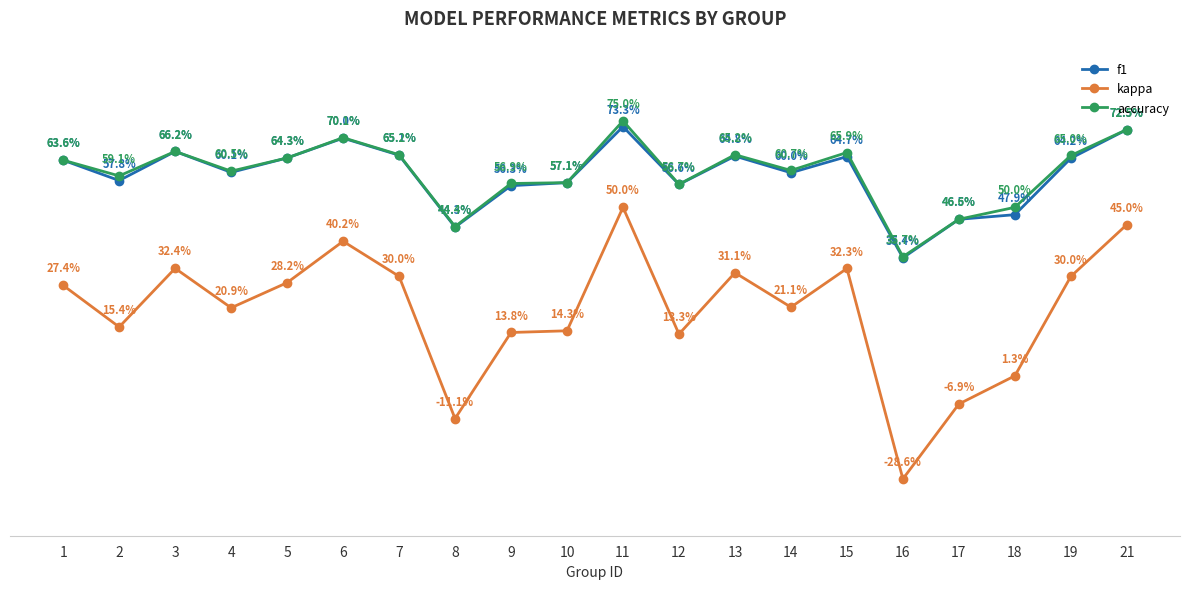

List the series in order of their peak value, highest first.

accuracy, f1, kappa